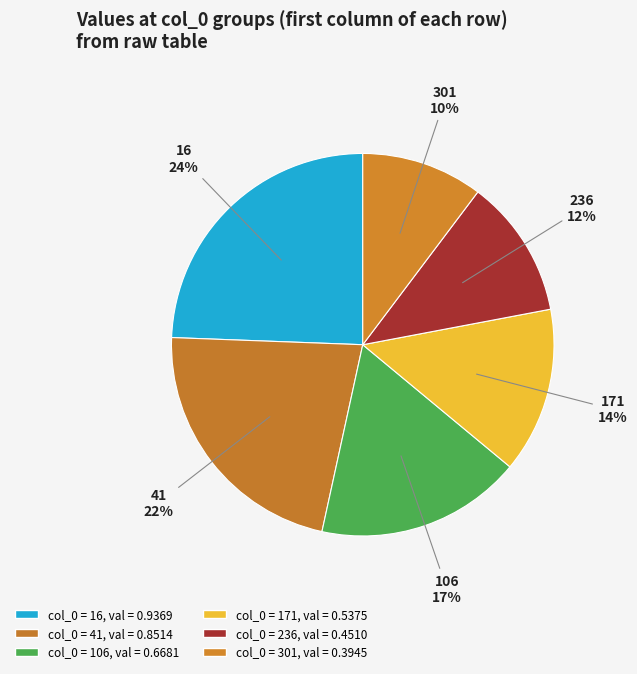

How many segments does this pie chart have?

6